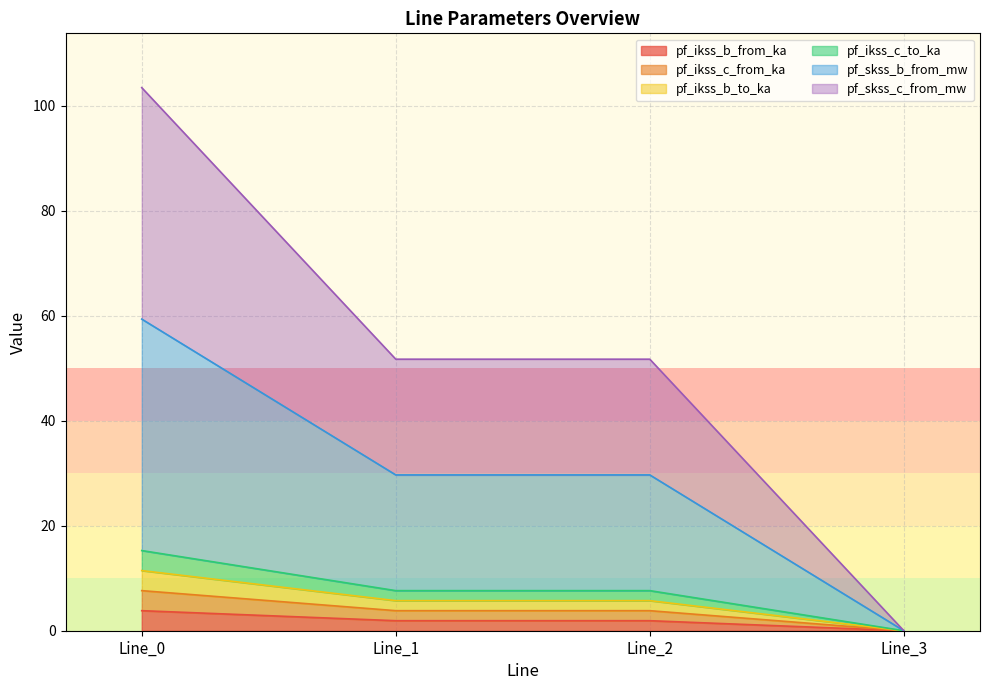

At how many categories does at least one series exceed 72?

1